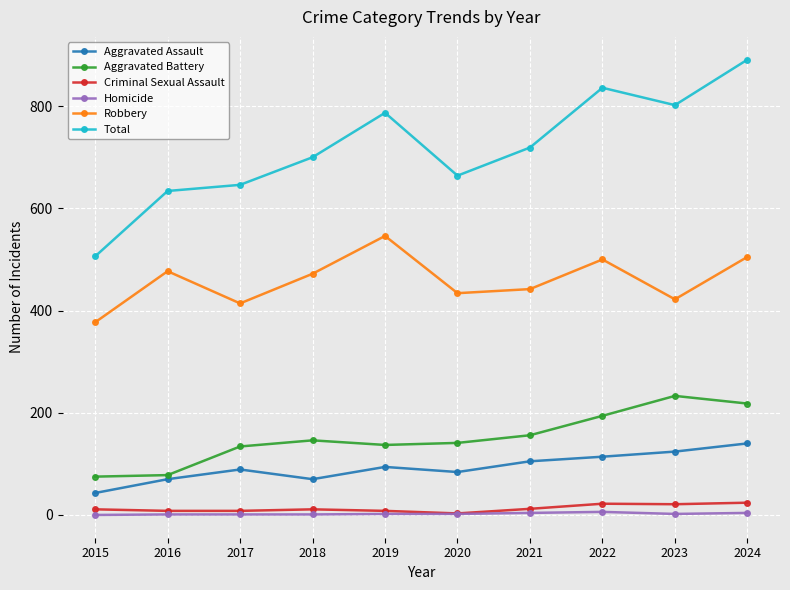

Which series has the largest total across all categories?

Total